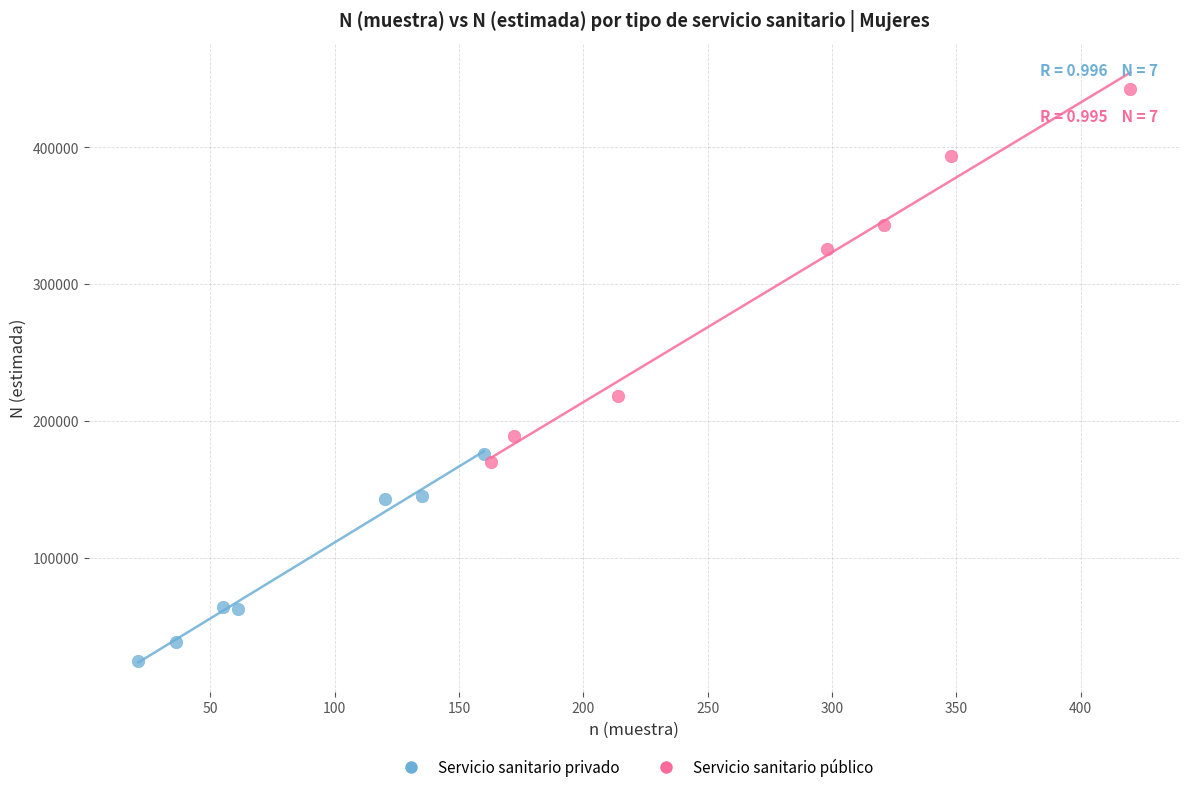

Which series has the largest Y range (max minus min)?

Servicio sanitario público